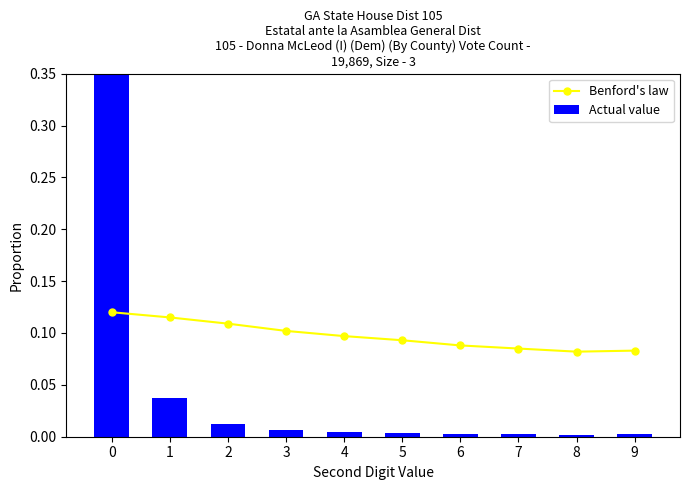

What is the sum of the Benford's law values at 1 and 7?

0.2